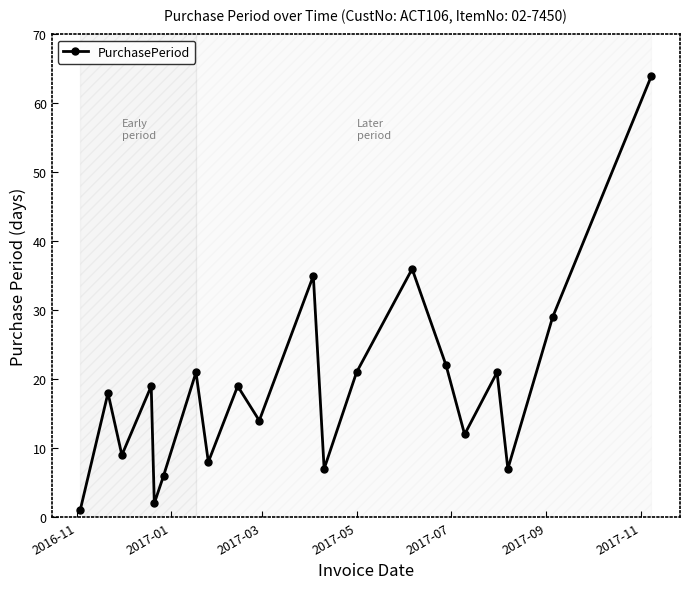

Count the number of data series in this chart.

1